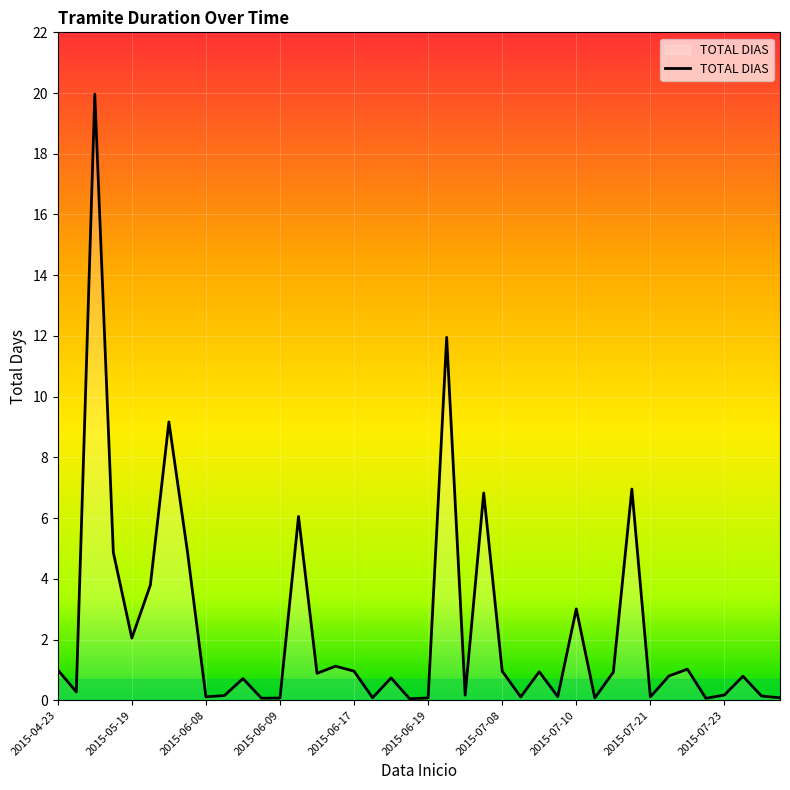

What is the difference between the maximum and minimum values?

19.9